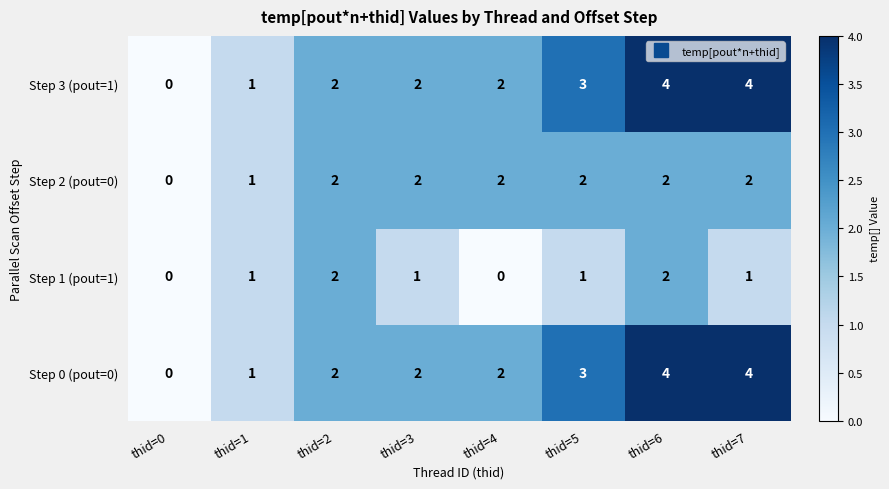

What is the sum of all Step 1 (pout=1) values?

8